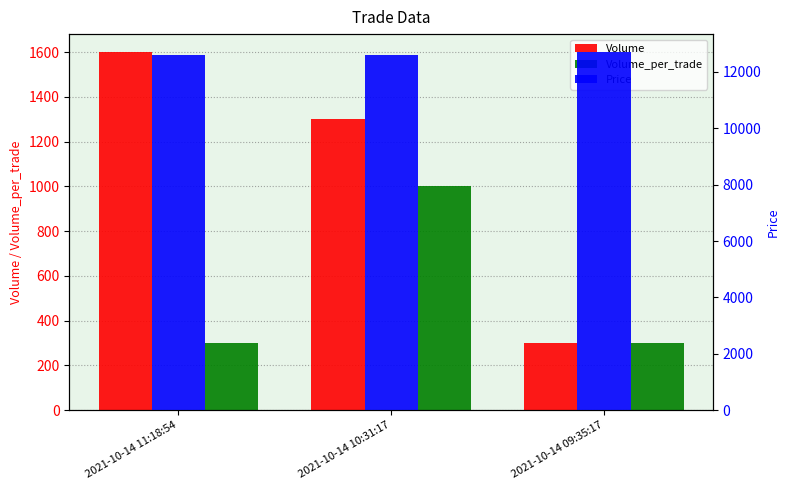

Count the number of data series in this chart.

3